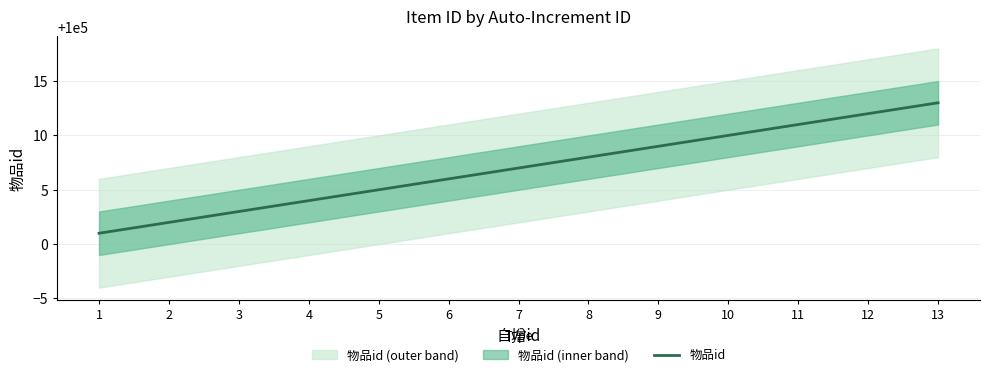

What is the value of the 8th point from the left?

100008